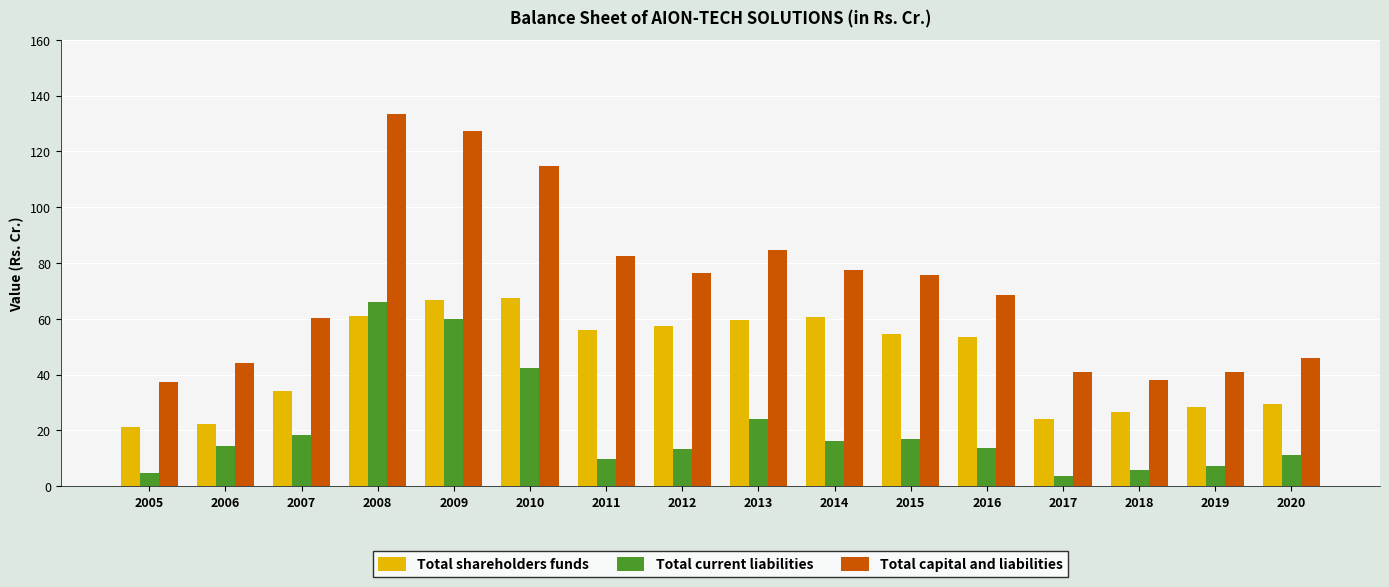

List the series in order of their overall mean, highest first.

Total capital and liabilities, Total shareholders funds, Total current liabilities